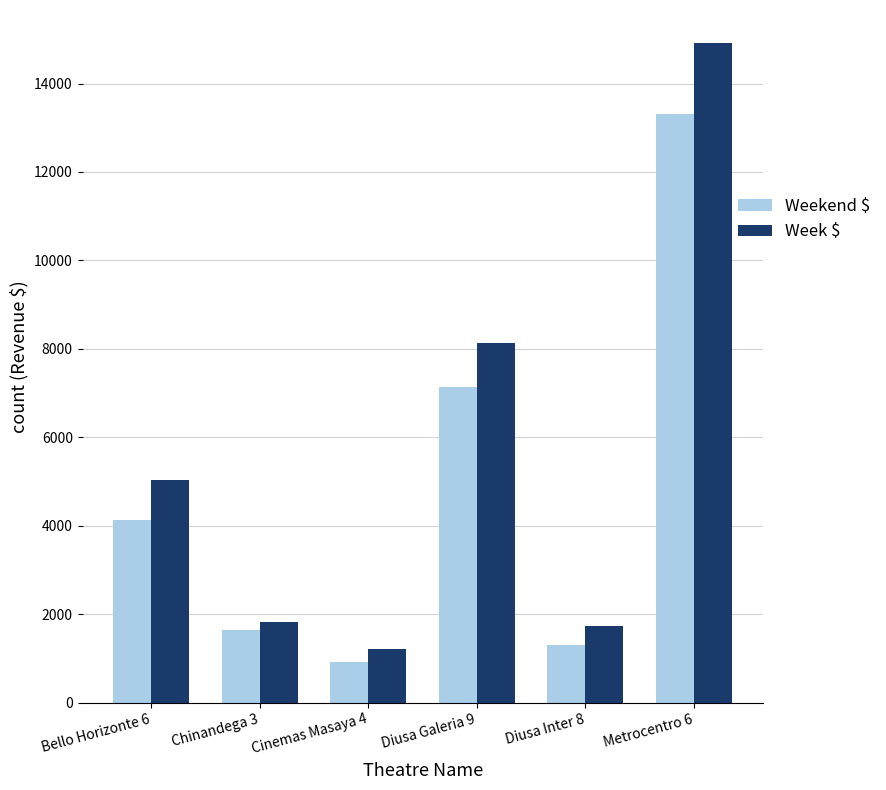

How many groups of bars are there?

6